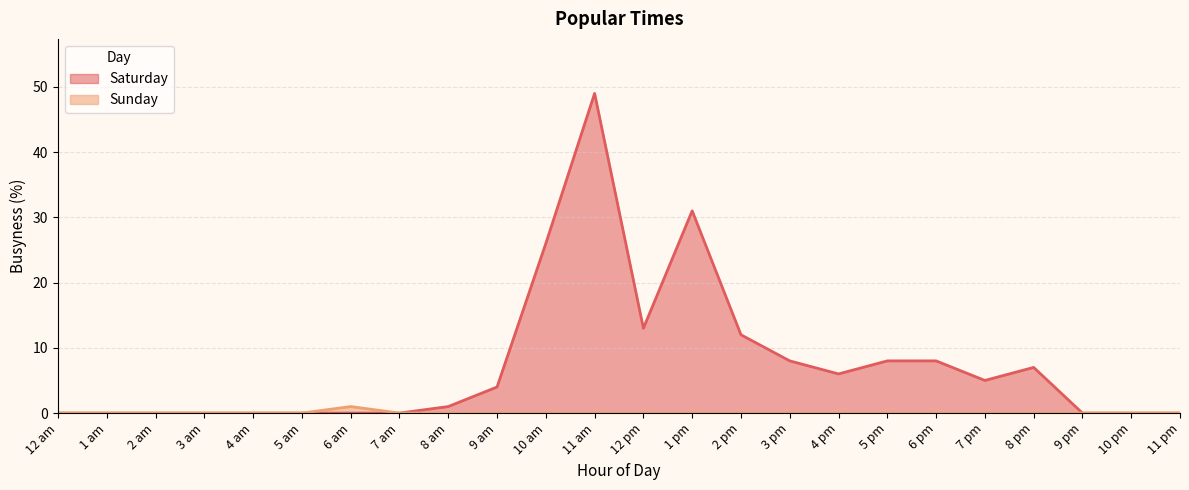

What is the maximum value for Sunday?

1